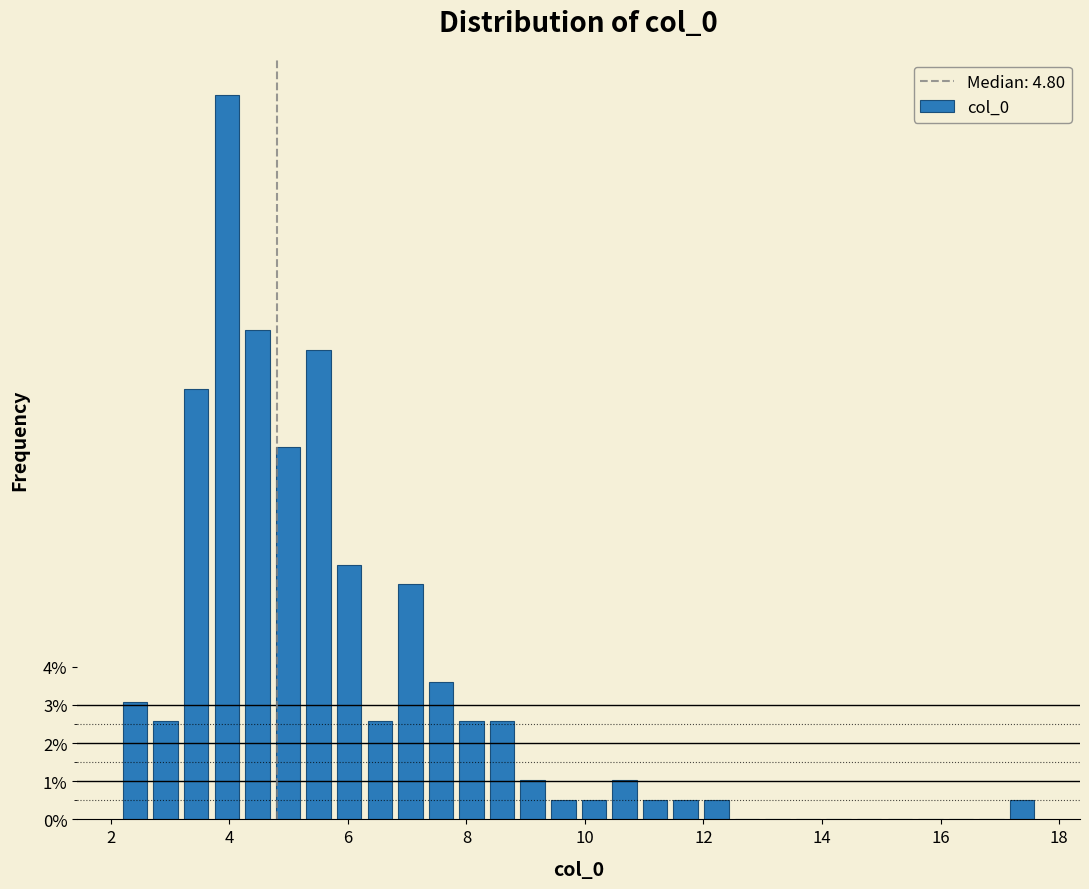

Read against the x-axis, roughly where is the centre of the tallest bar?

4.0